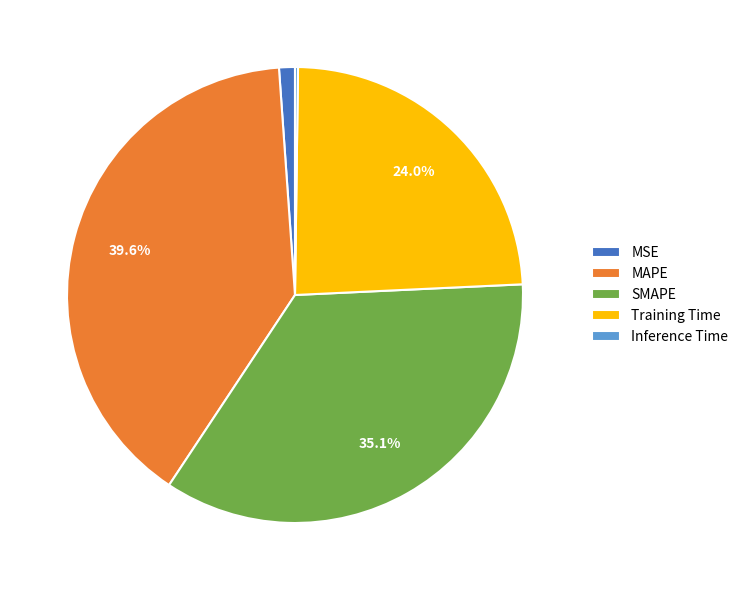

To the nearest percent, what percentage of the pie is MAPE?

40%